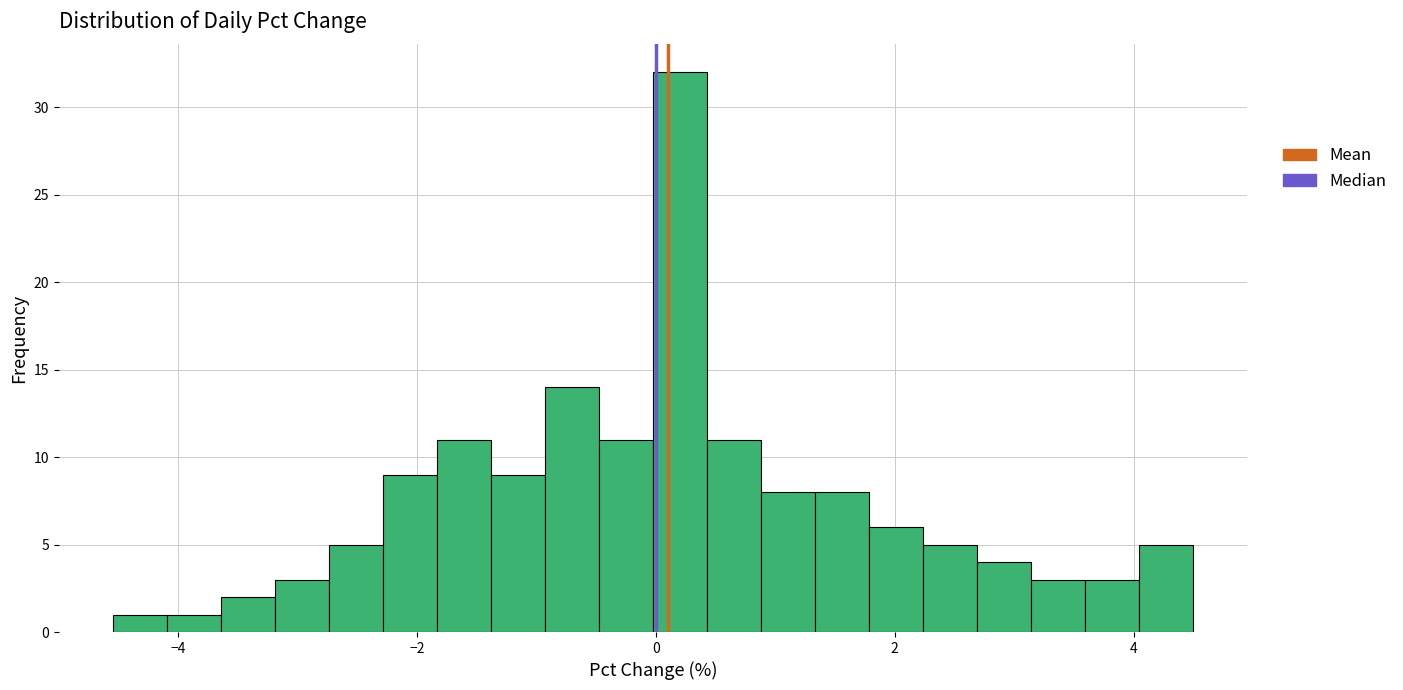

Read against the x-axis, roughly where is the centre of the tallest bar?

0.2